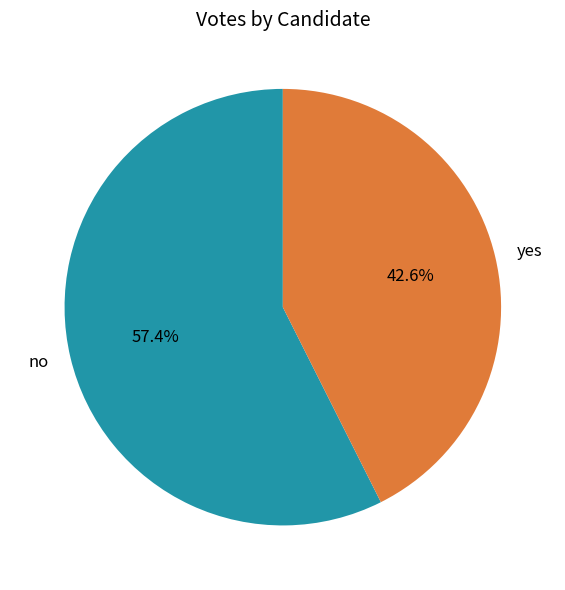

Count the number of slices in the pie.

2